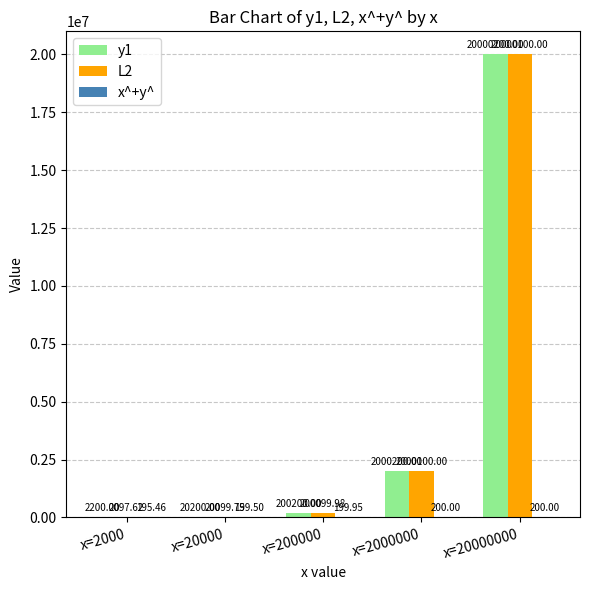

How many groups of bars are there?

5